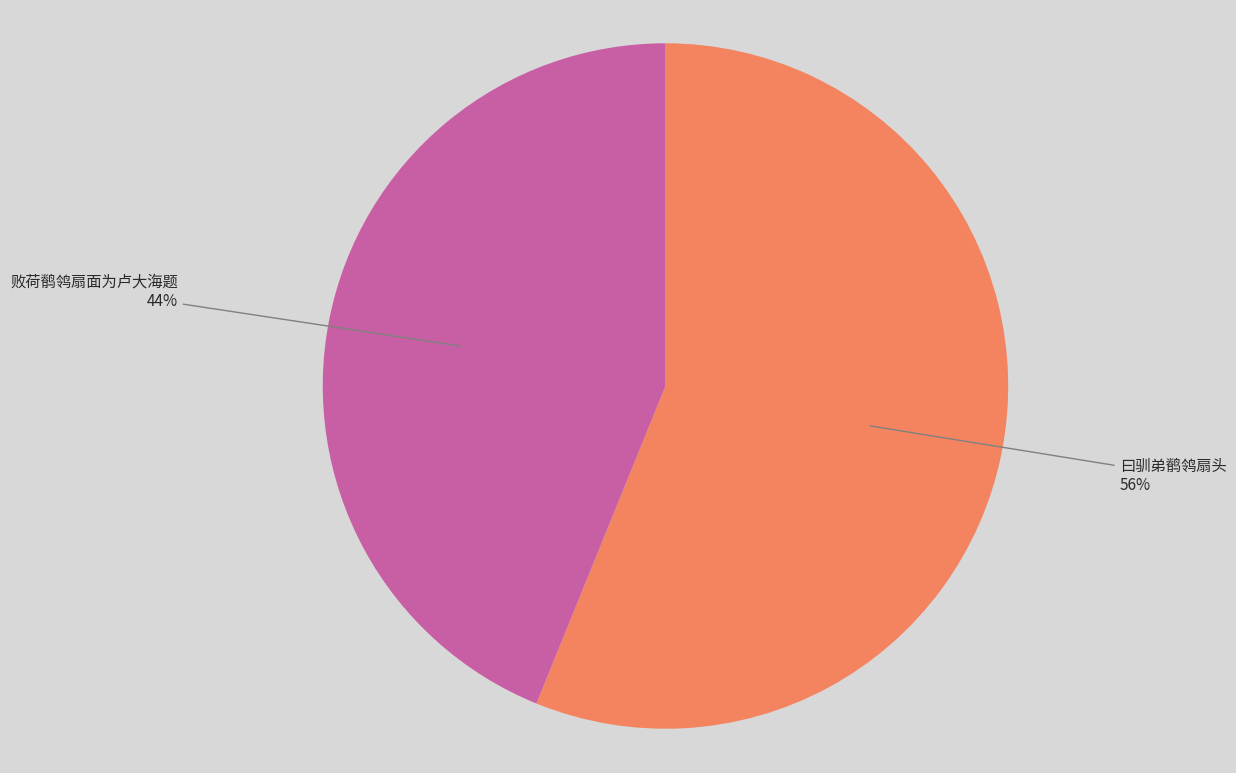

Is there a majority slice in this chart?

Yes